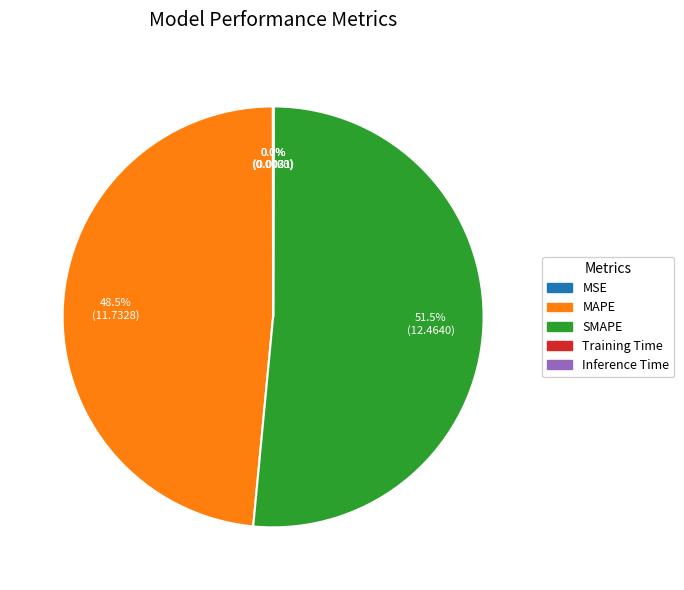

Which category accounts for the majority?

SMAPE